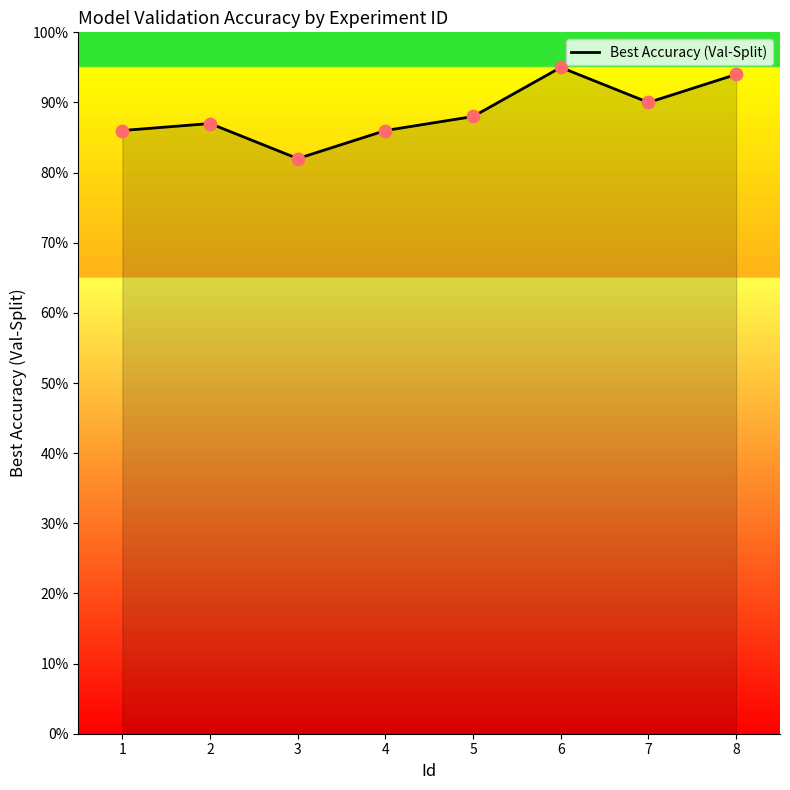

Between 6 and 7, which is larger?

6